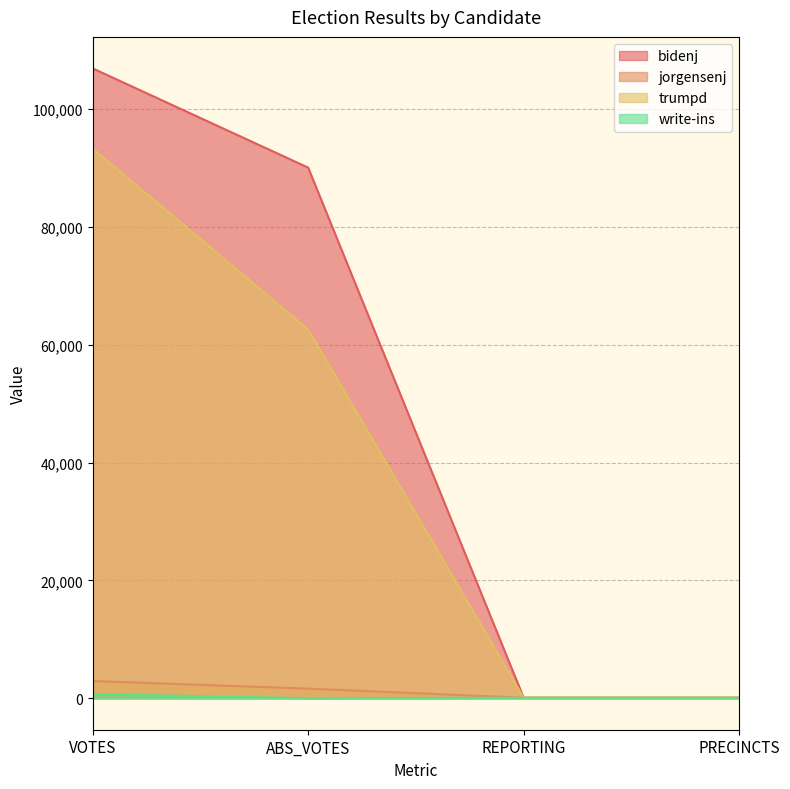

How many values in the jorgensenj series exceed 1629?

1